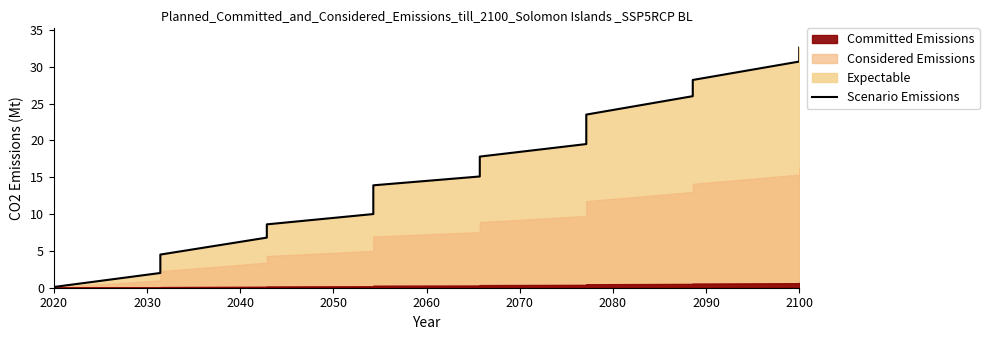

What is the maximum value shown in the chart?

32.6